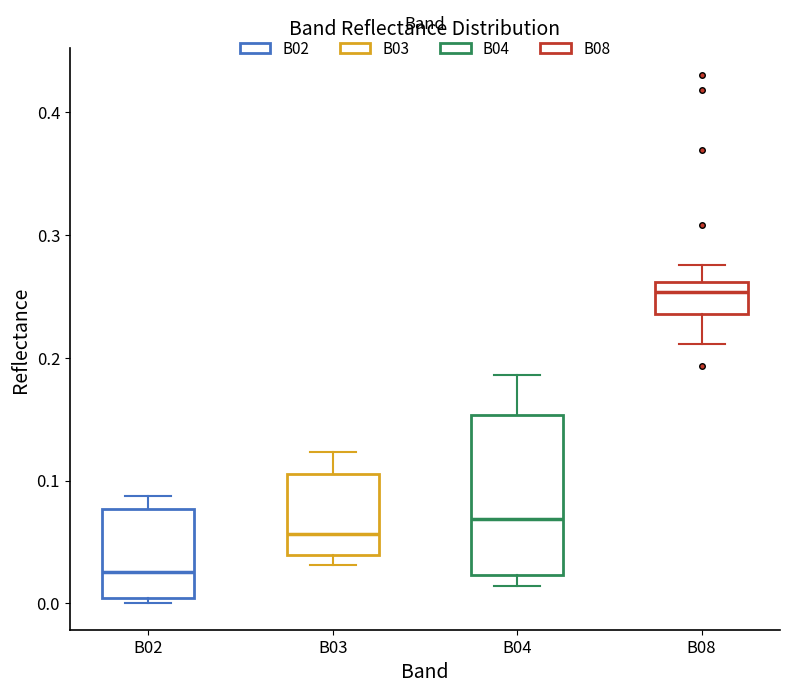

Which box's median line is the lowest?

B02